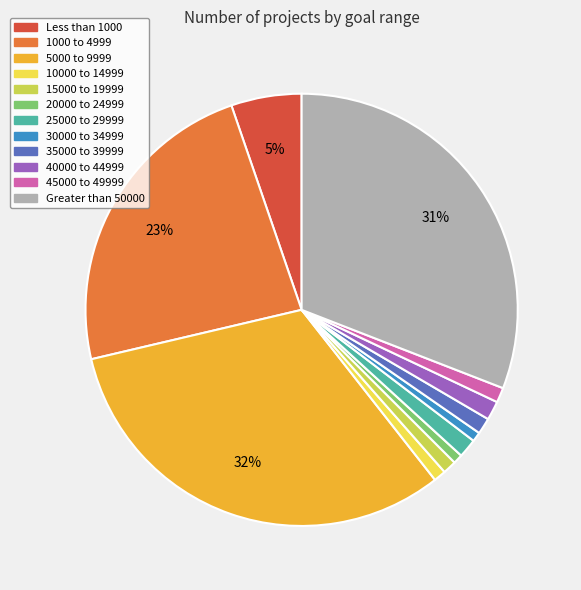

Which slice is the largest?

5000 to 9999